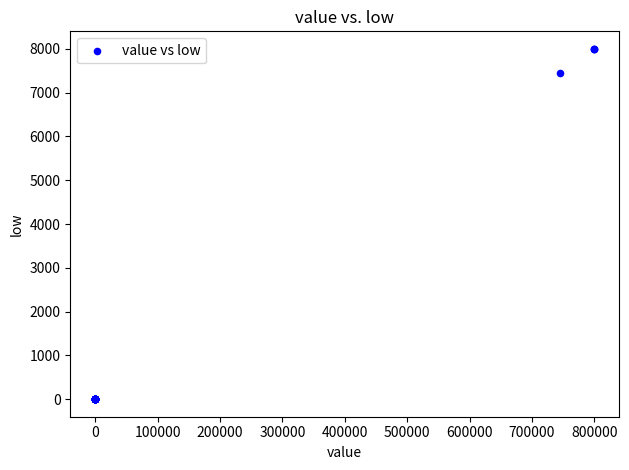

What Y value in the scatter plot is closest to 4000?

7450